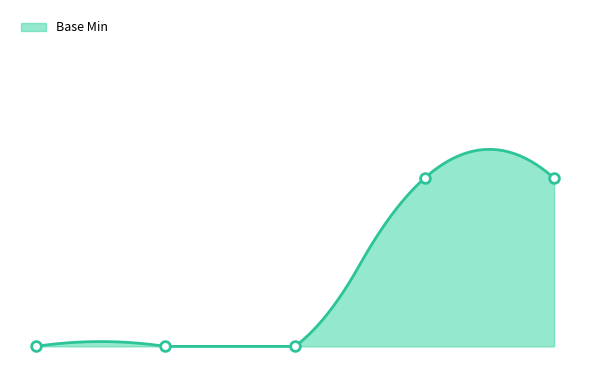

How many series are shown in this chart?

1